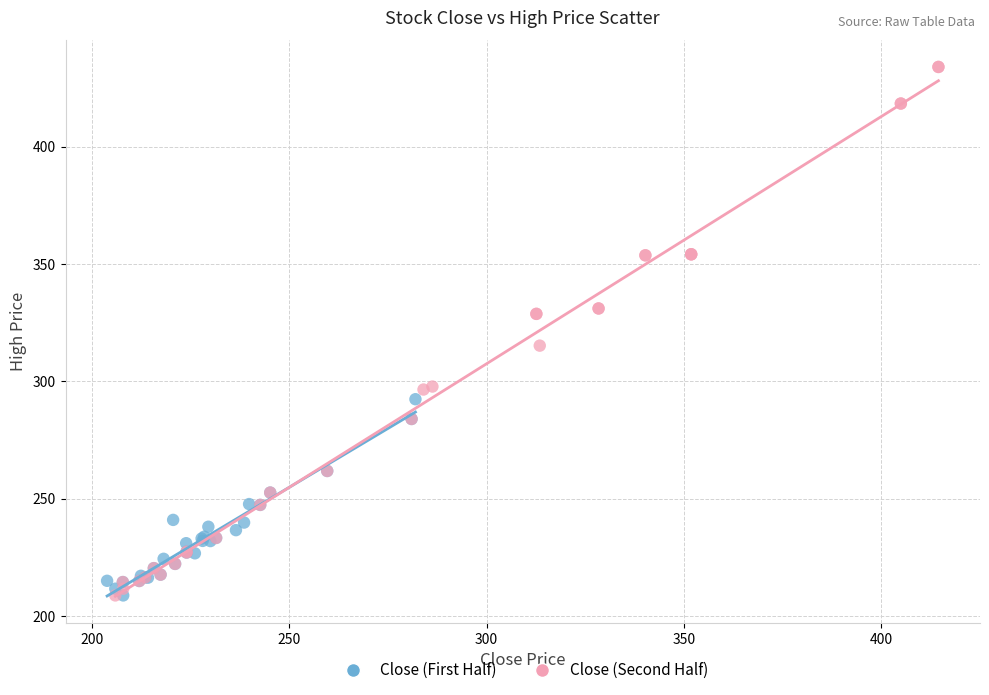

Which series reaches the maximum Y coordinate?

Close (Second Half)